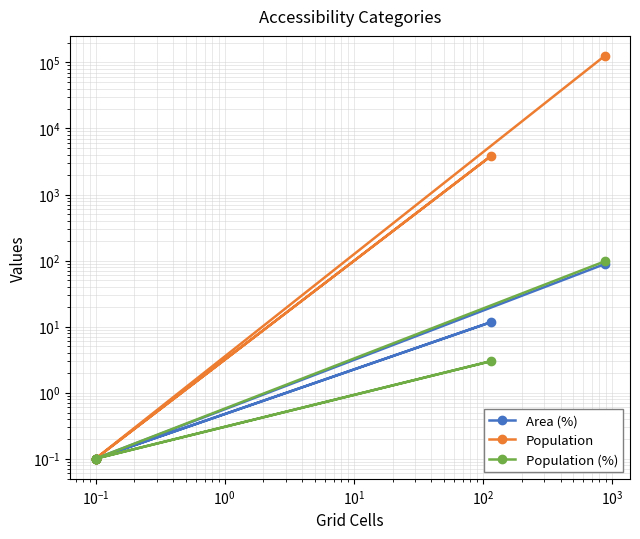

Which series has the largest total across all categories?

Population